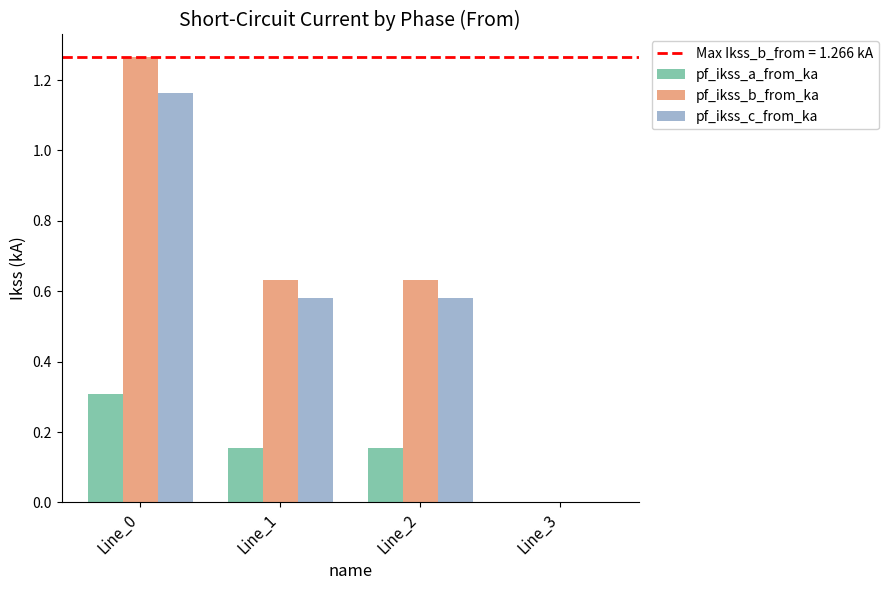

Which series has the largest total across all categories?

pf_ikss_b_from_ka